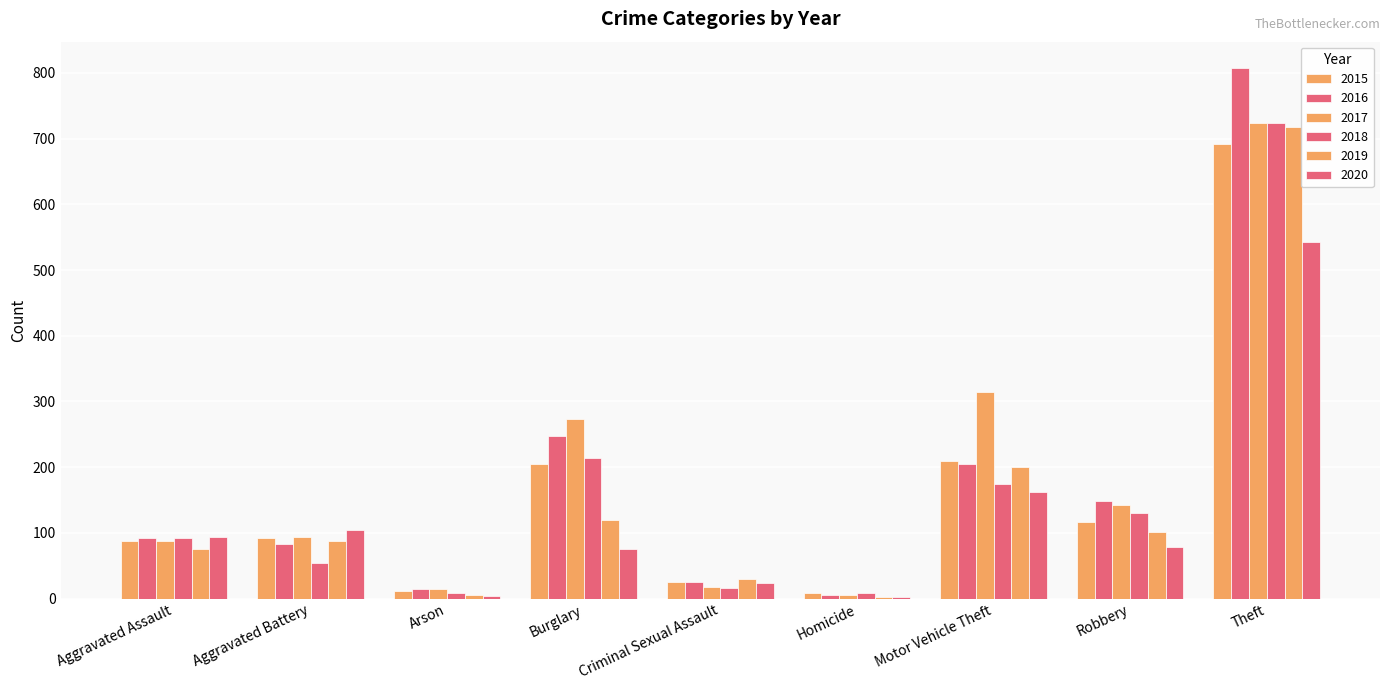

Reading left to right, transcribe all the data shown in this chart.

2015: 87	92	11	205	26	9	209	117	691
2016: 93	83	15	248	26	5	205	148	807
2017: 87	94	14	274	18	6	314	143	723
2018: 92	55	8	214	17	8	175	131	724
2019: 75	88	5	119	30	3	200	102	717
2020: 94	105	4	75	24	2	162	79	543